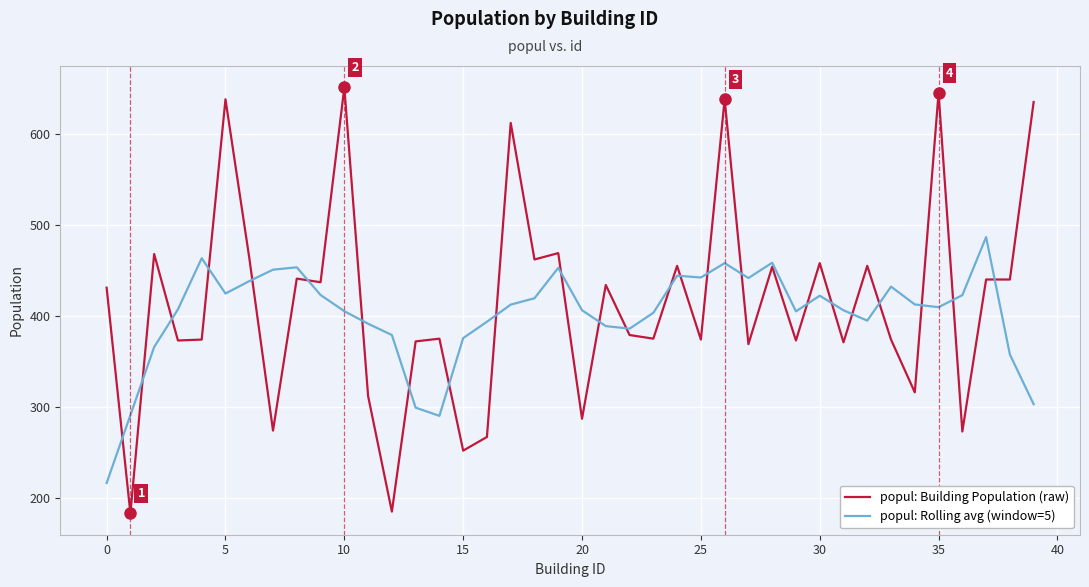

In popul: Rolling avg (window=5), how many points are higher than both neighbors (excluding endpoints)?

9